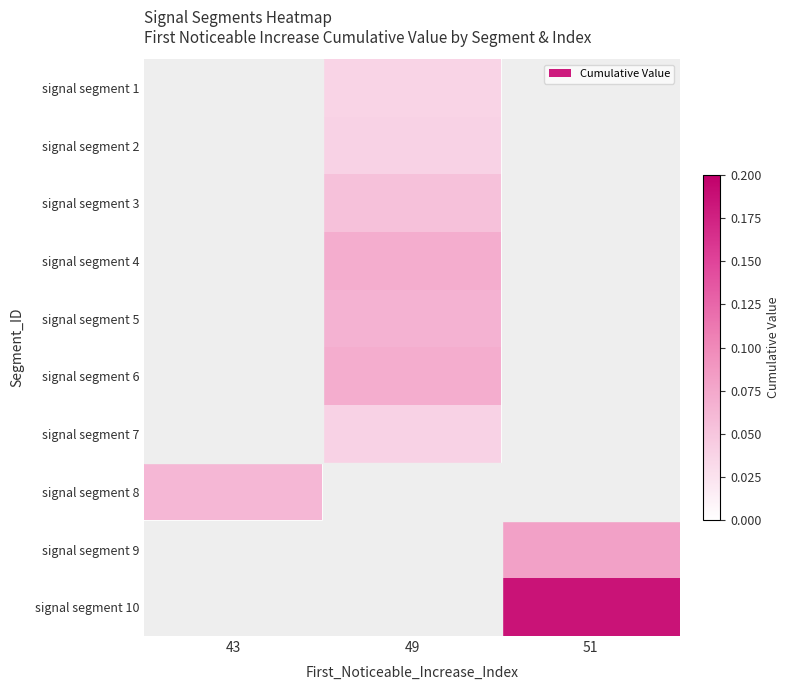

Which series has the widest spread of values?

signal segment 8